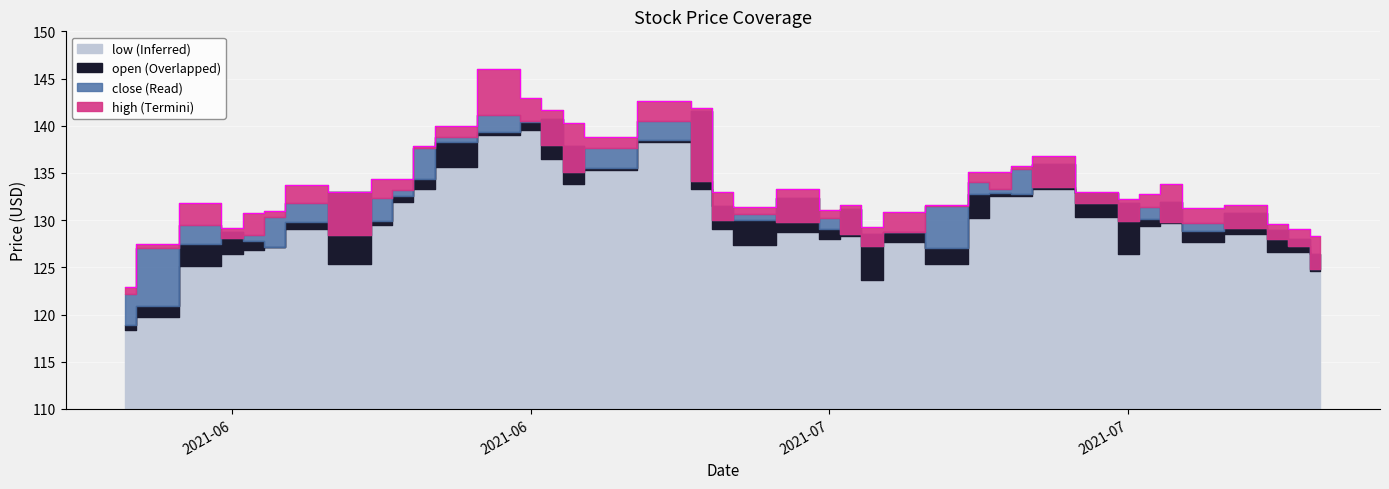

Reading left to right, list all the values displayed in this chart.

open: 2021-06-10=118.9	2021-06-11=121.0	2021-06-14=127.5	2021-06-15=128.8	2021-06-16=127.8	2021-06-17=127.2	2021-06-18=129.8	2021-06-21=133.0	2021-06-22=129.9	2021-06-23=132.5	2021-06-24=134.4	2021-06-25=138.2	2021-06-28=139.3	2021-06-29=140.3	2021-06-30=140.8	2021-07-01=137.9	2021-07-02=135.5	2021-07-06=138.5	2021-07-07=141.6	2021-07-08=131.4	2021-07-09=130.1	2021-07-12=132.3	2021-07-13=129.1	2021-07-14=131.2	2021-07-15=128.5	2021-07-16=128.7	2021-07-19=127.0	2021-07-20=132.8	2021-07-21=132.8	2021-07-22=132.8	2021-07-23=135.9	2021-07-26=132.8	2021-07-27=131.8	2021-07-28=130.1	2021-07-29=132.0	2021-07-30=128.9	2021-08-02=130.8	2021-08-03=129.0	2021-08-04=128.0	2021-08-05=126.4
high: 2021-06-10=122.9	2021-06-11=127.5	2021-06-14=131.8	2021-06-15=129.2	2021-06-16=130.8	2021-06-17=131.0	2021-06-18=133.8	2021-06-21=133.0	2021-06-22=134.3	2021-06-23=134.3	2021-06-24=137.8	2021-06-25=140.0	2021-06-28=146.0	2021-06-29=142.9	2021-06-30=141.7	2021-07-01=140.3	2021-07-02=138.8	2021-07-06=142.6	2021-07-07=141.9	2021-07-08=133.0	2021-07-09=131.4	2021-07-12=133.2	2021-07-13=131.1	2021-07-14=131.6	2021-07-15=129.2	2021-07-16=130.8	2021-07-19=131.6	2021-07-20=135.1	2021-07-21=135.1	2021-07-22=135.7	2021-07-23=136.8	2021-07-26=133.0	2021-07-27=132.2	2021-07-28=132.7	2021-07-29=133.8	2021-07-30=131.3	2021-08-02=131.6	2021-08-03=129.6	2021-08-04=129.1	2021-08-05=128.3
close: 2021-06-10=122.1	2021-06-11=127.0	2021-06-14=129.5	2021-06-15=128.1	2021-06-16=128.4	2021-06-17=130.4	2021-06-18=131.8	2021-06-21=128.5	2021-06-22=132.4	2021-06-23=133.2	2021-06-24=137.6	2021-06-25=138.8	2021-06-28=141.1	2021-06-29=140.5	2021-06-30=137.9	2021-07-01=135.1	2021-07-02=137.7	2021-07-06=140.5	2021-07-07=134.2	2021-07-08=130.0	2021-07-09=130.7	2021-07-12=129.8	2021-07-13=130.3	2021-07-14=128.5	2021-07-15=127.2	2021-07-16=128.7	2021-07-19=131.5	2021-07-20=134.0	2021-07-21=133.3	2021-07-22=135.4	2021-07-23=133.6	2021-07-26=131.8	2021-07-27=129.9	2021-07-28=131.4	2021-07-29=129.8	2021-07-30=129.7	2021-08-02=129.2	2021-08-03=128.0	2021-08-04=127.3	2021-08-05=124.8
low: 2021-06-10=118.4	2021-06-11=119.8	2021-06-14=125.1	2021-06-15=126.4	2021-06-16=126.8	2021-06-17=127.1	2021-06-18=129.1	2021-06-21=125.4	2021-06-22=129.5	2021-06-23=131.9	2021-06-24=133.2	2021-06-25=135.7	2021-06-28=139.0	2021-06-29=139.5	2021-06-30=136.4	2021-07-01=133.8	2021-07-02=135.3	2021-07-06=138.3	2021-07-07=133.3	2021-07-08=129.1	2021-07-09=127.4	2021-07-12=128.8	2021-07-13=128.0	2021-07-14=128.3	2021-07-15=123.6	2021-07-16=127.7	2021-07-19=125.3	2021-07-20=130.3	2021-07-21=132.6	2021-07-22=132.6	2021-07-23=133.3	2021-07-26=130.4	2021-07-27=126.4	2021-07-28=129.4	2021-07-29=129.7	2021-07-30=127.7	2021-08-02=128.5	2021-08-03=126.7	2021-08-04=126.6	2021-08-05=124.6